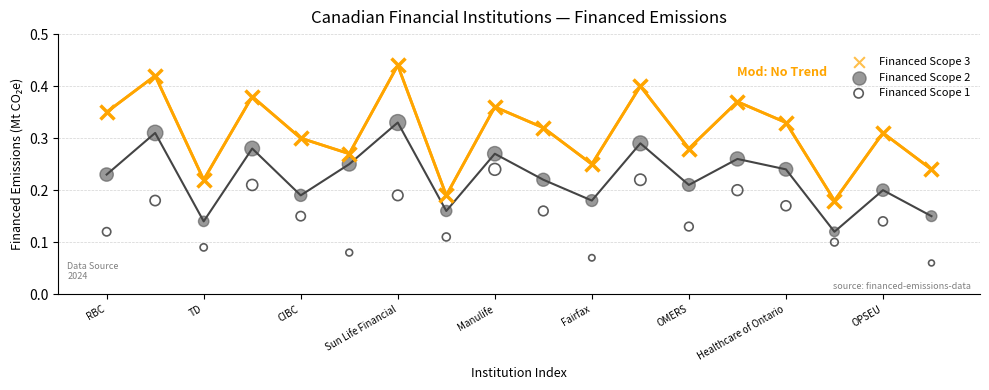

Which series has the widest spread of Y values?

Financed Scope 3